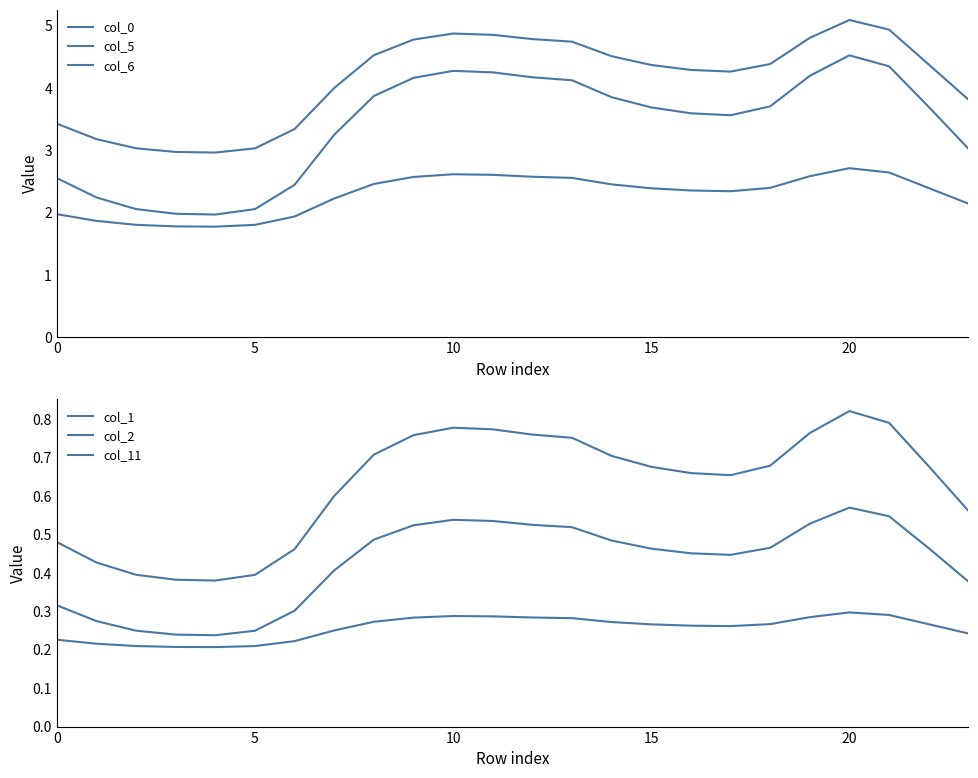

What is the total value across all series at 18?

11.9